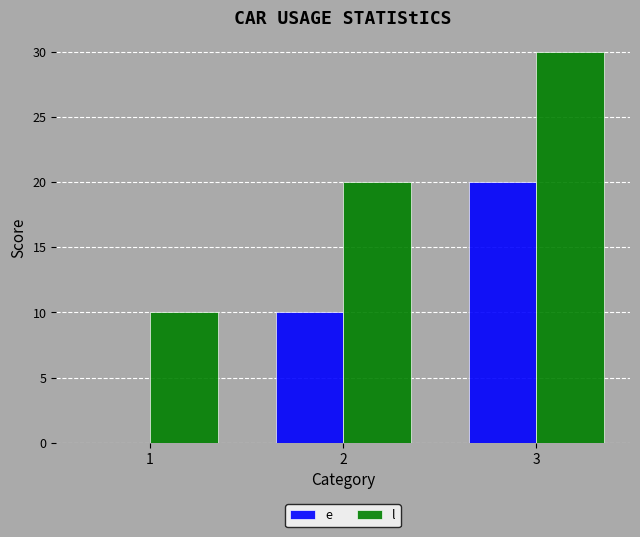

What is the approximate value of l at 3?

30